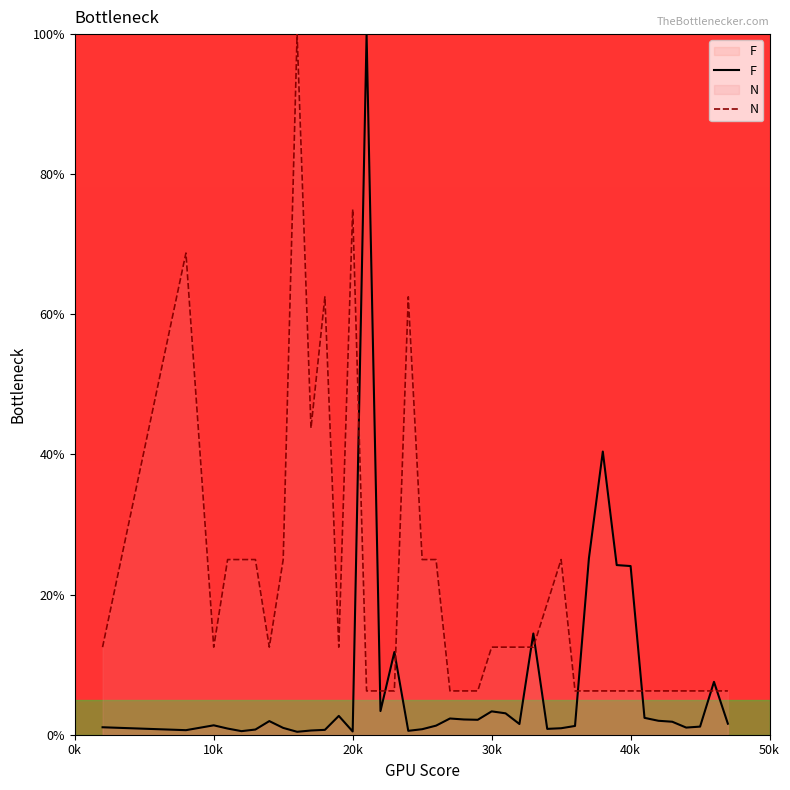

True or false: F has more than 2 interior local peaks.

True